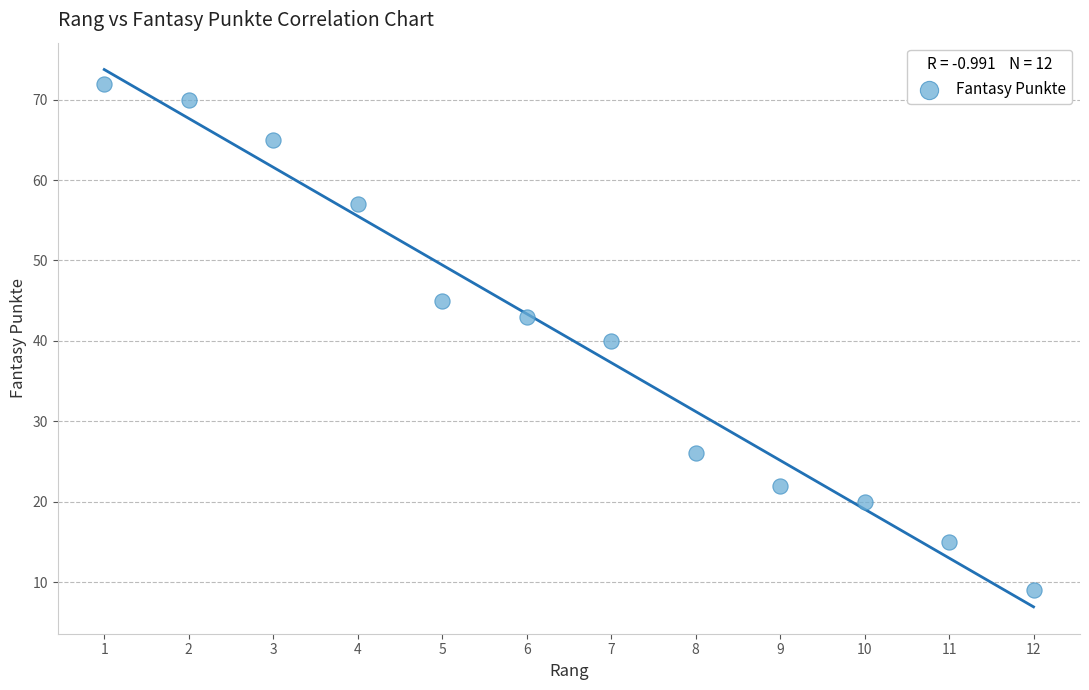

What is the range of X values (max minus min)?

11